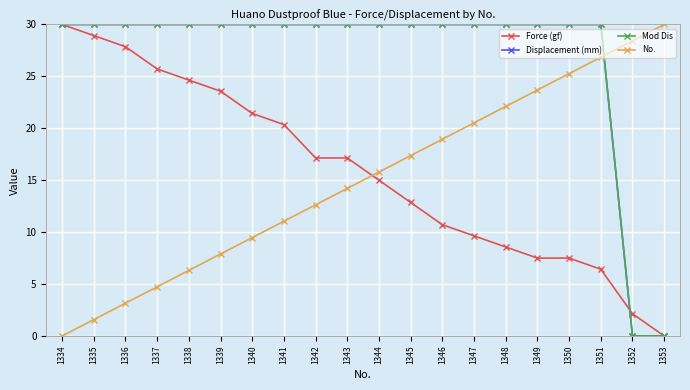

Where is Displacement (mm) nearest to the value 15?

1334